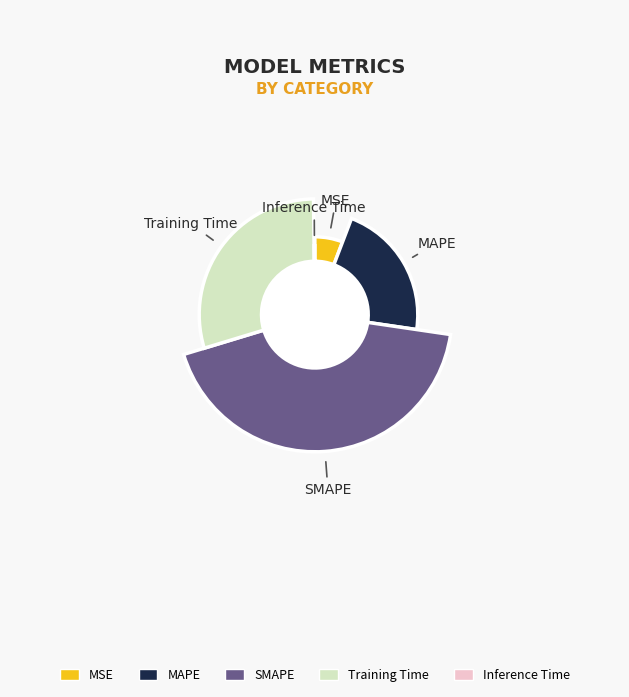

True or false: MSE accounts for 6% of the total.

True